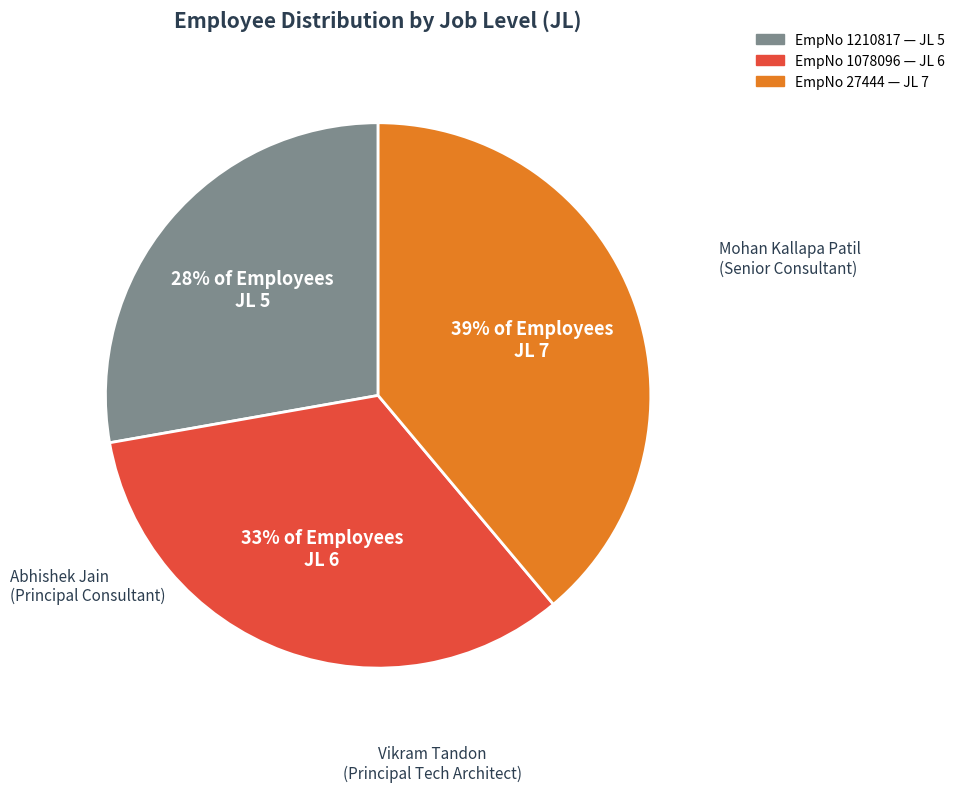

How many slices are in this pie chart?

3